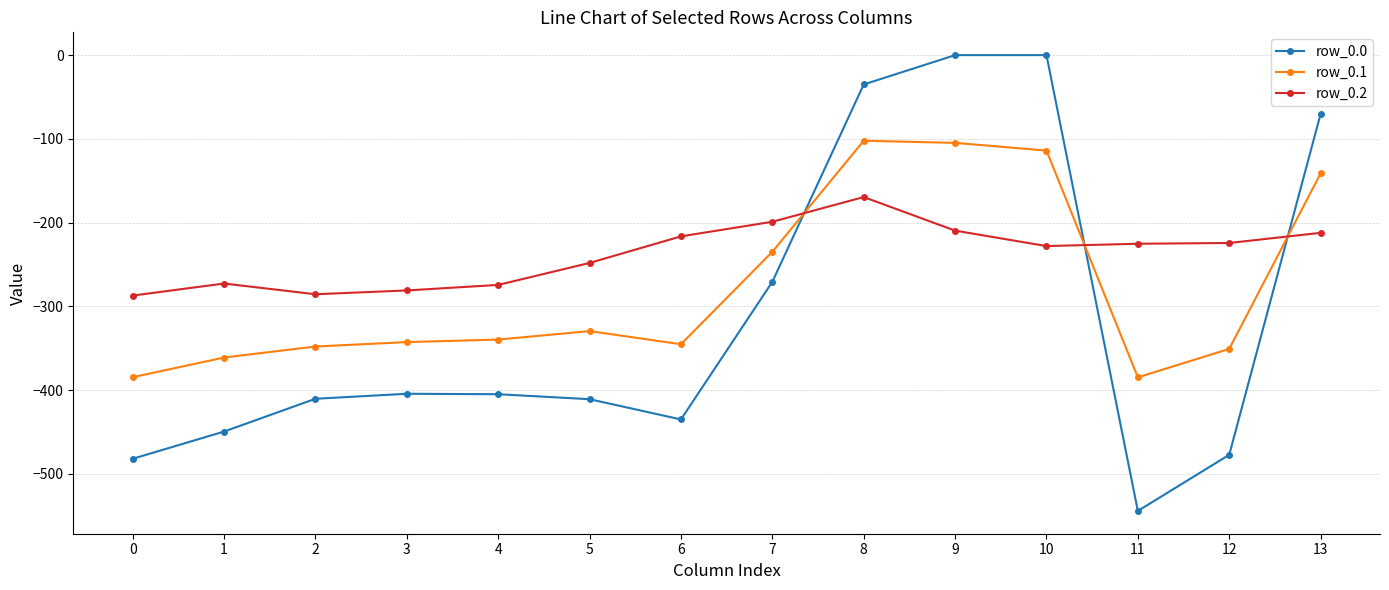

Which series has the largest total across all categories?

row_0.2